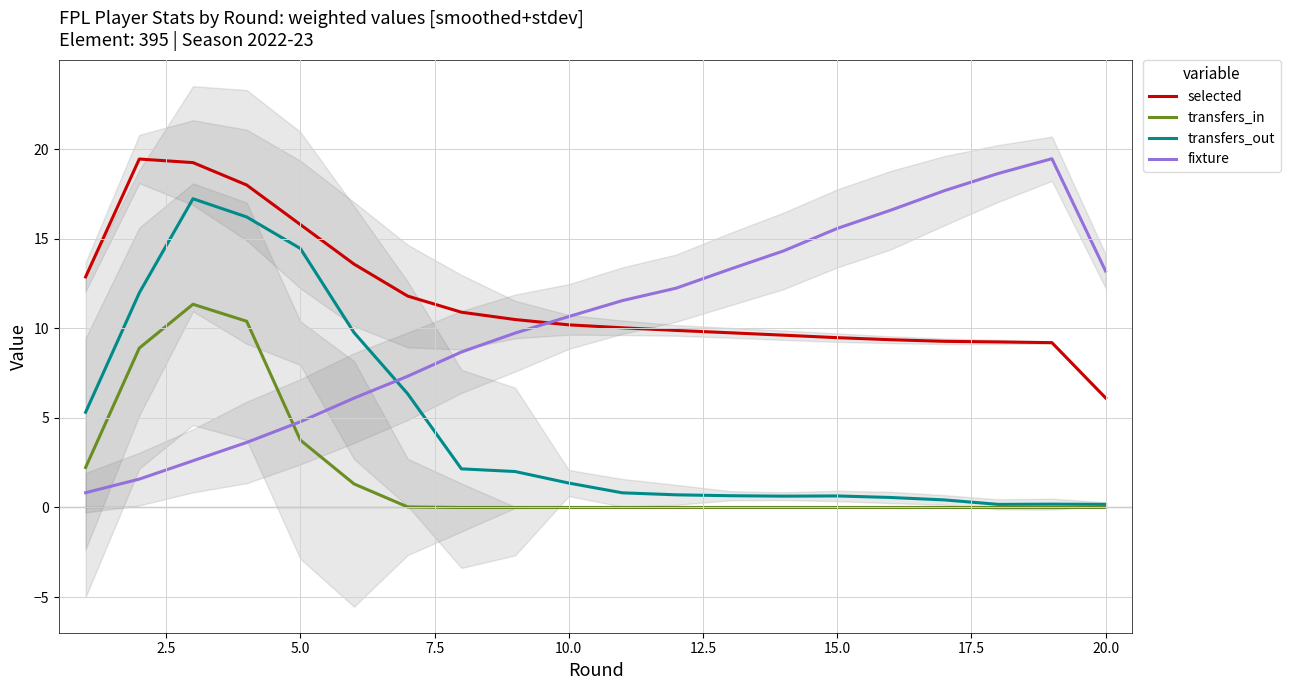

What are all the series names shown in the legend?

selected, transfers_in, transfers_out, fixture